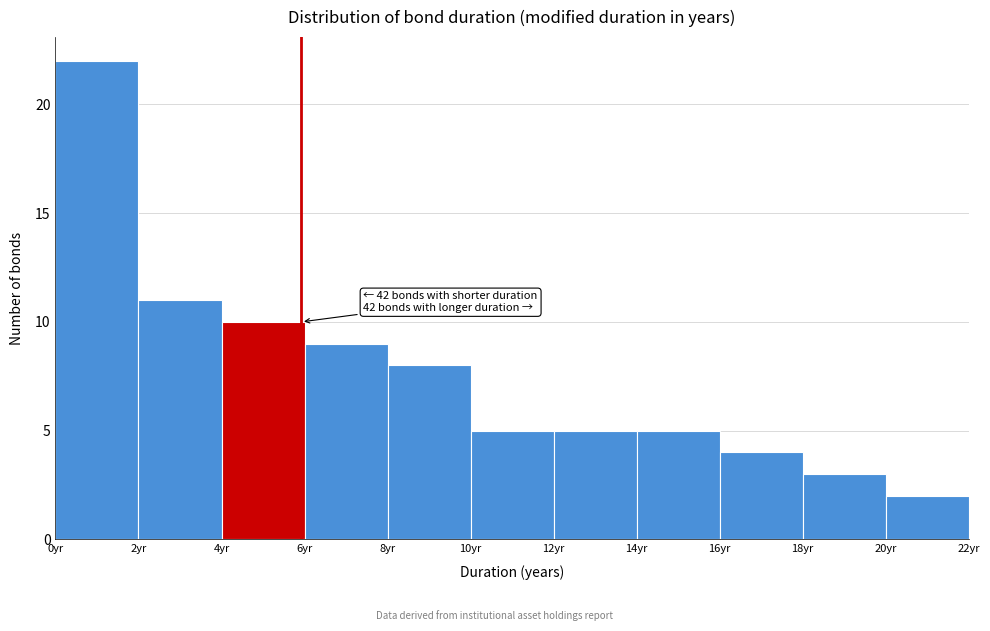

Over which range of the x-axis is the bar tallest?

0 to 2